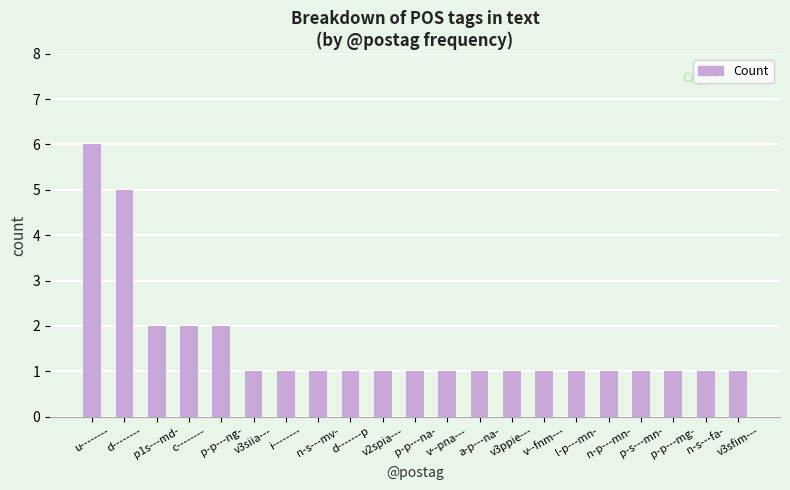

How many bars are there in total?

21